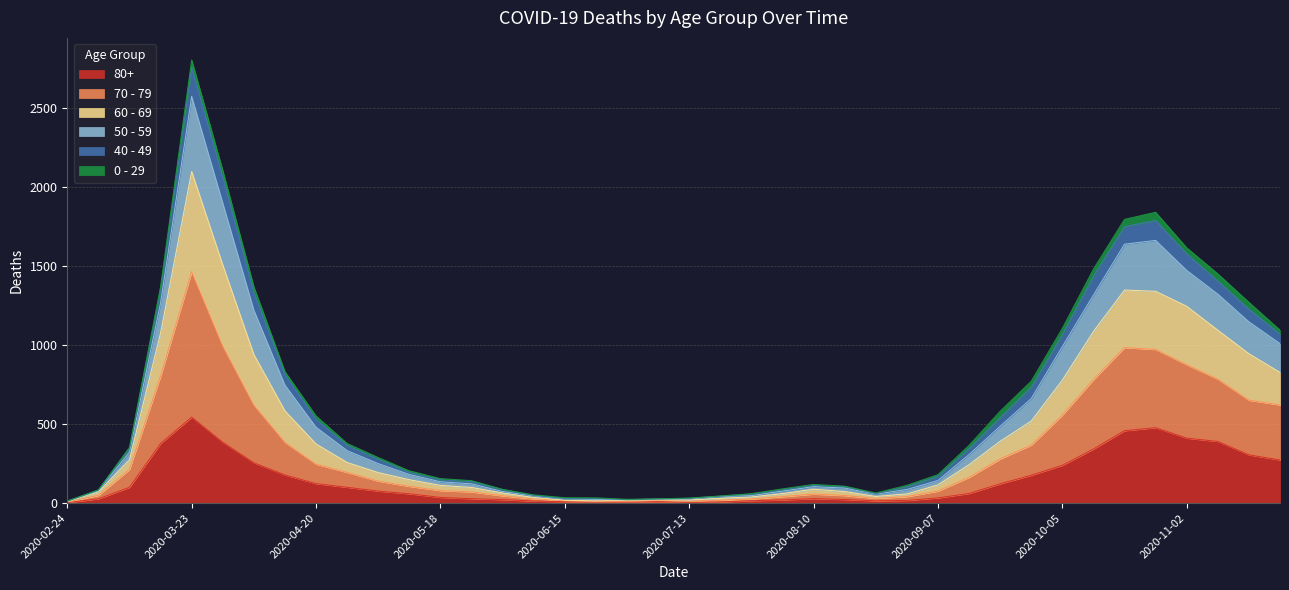

At which label does 80+ reach its peak?

2020-03-23